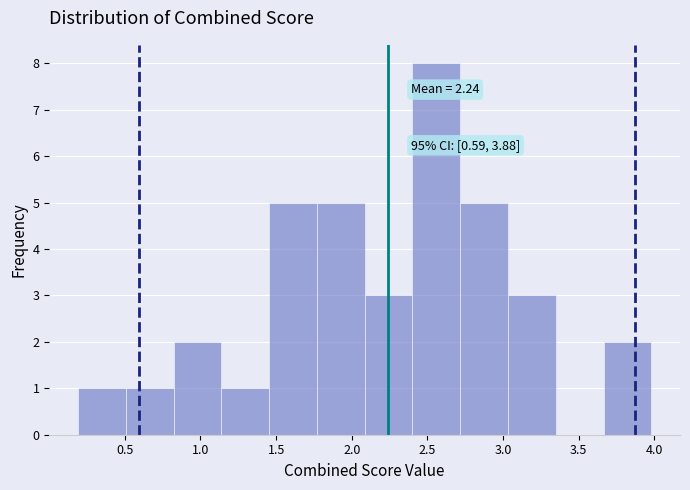

Which range on the x-axis has the tallest bar?

2.40 to 2.70